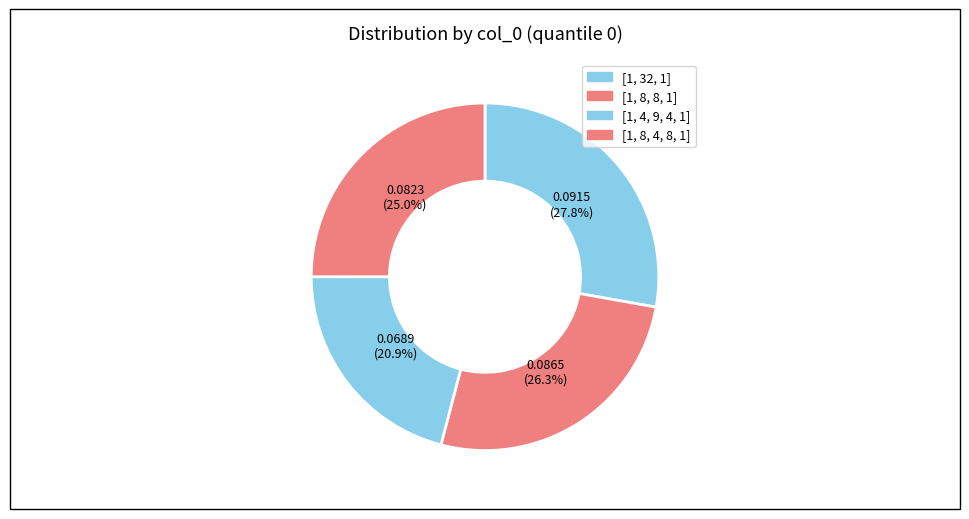

Does [1, 32, 1] represent more than half of the total?

No